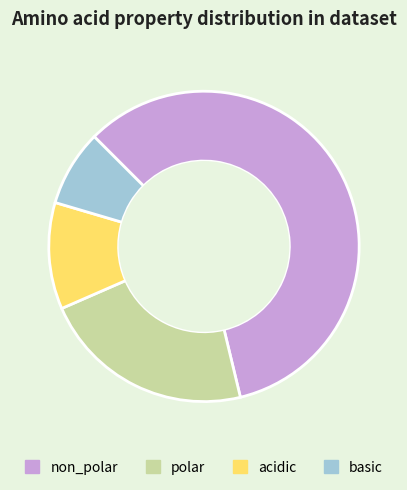

Combined, do acidic and basic account for over 50%?

No